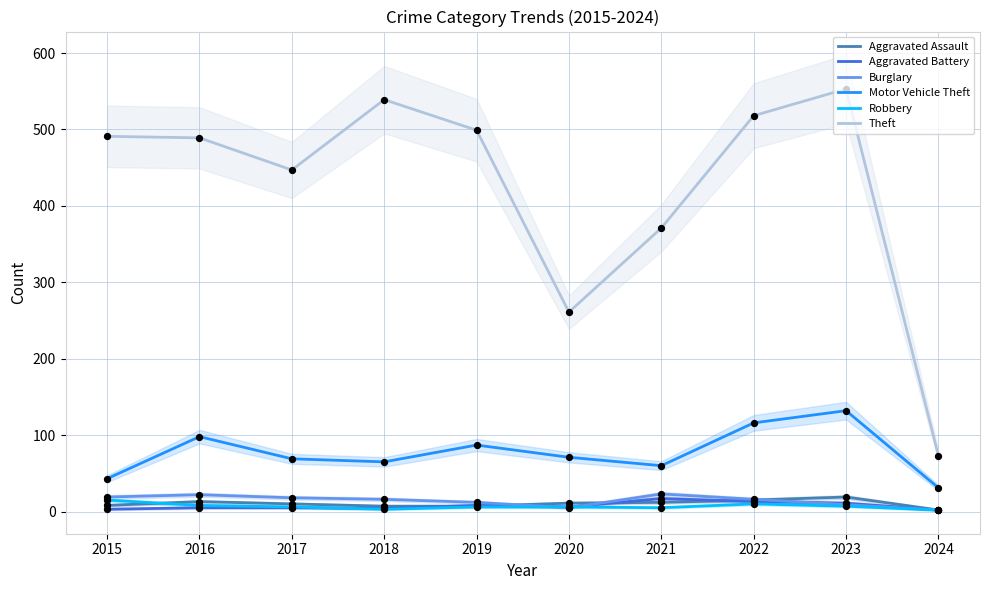

Which series reaches the maximum Y coordinate?

Theft